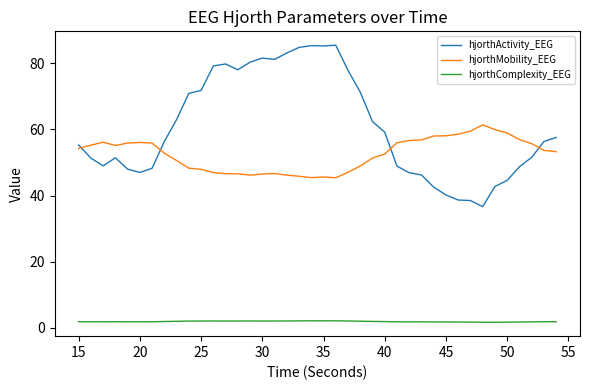

Which series ends up on top after the final intersection of hjorthActivity_EEG and hjorthMobility_EEG?

hjorthActivity_EEG